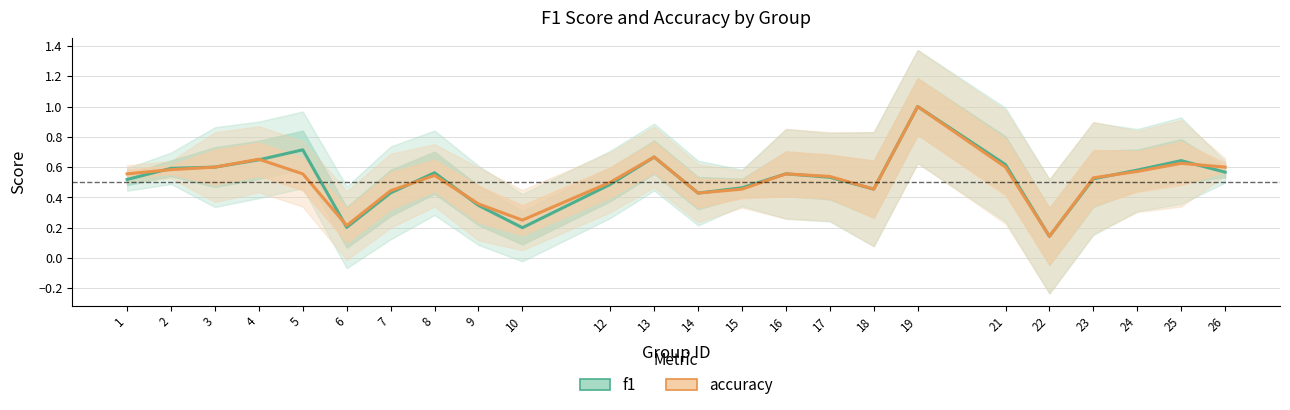

What is the average value of the f1 series?

0.5